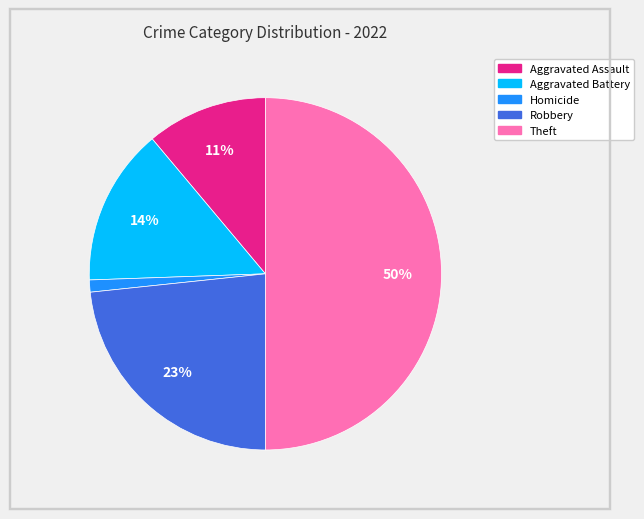

To the nearest percent, what is the difference between the largest and smallest slice percentages?

49%